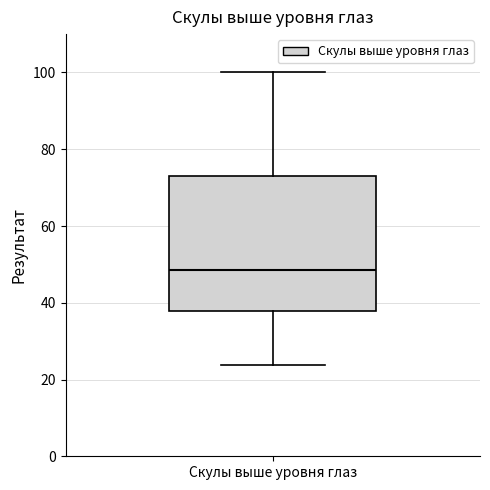

Where does the median line of the box for Скулы выше уровня глаз sit on the y-axis? The values are not printed on the chart, so give them approximately, as read against the axis.

48